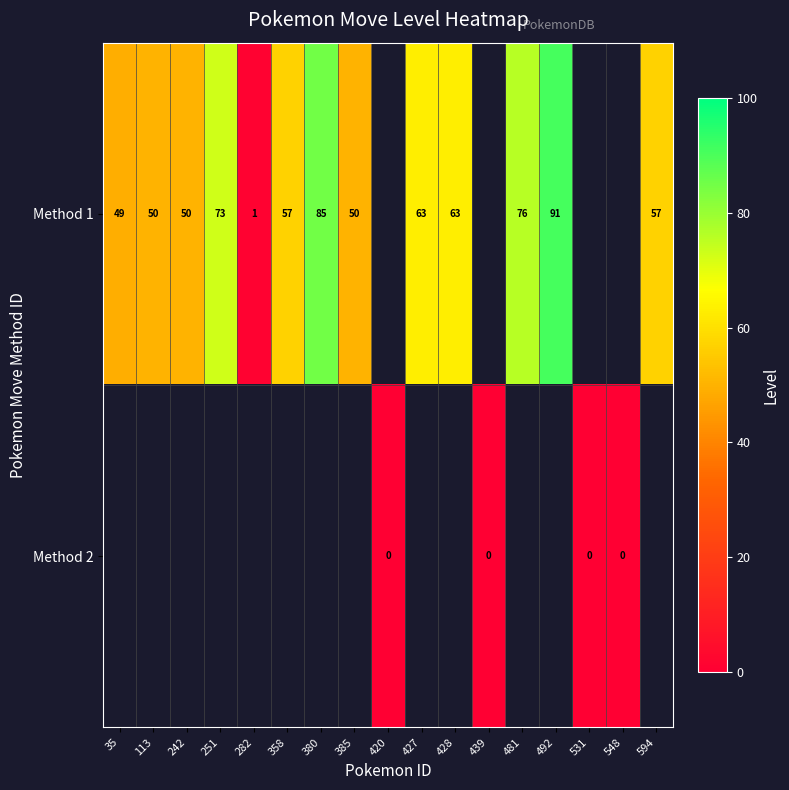

At how many categories does at least one series exceed 3?

12